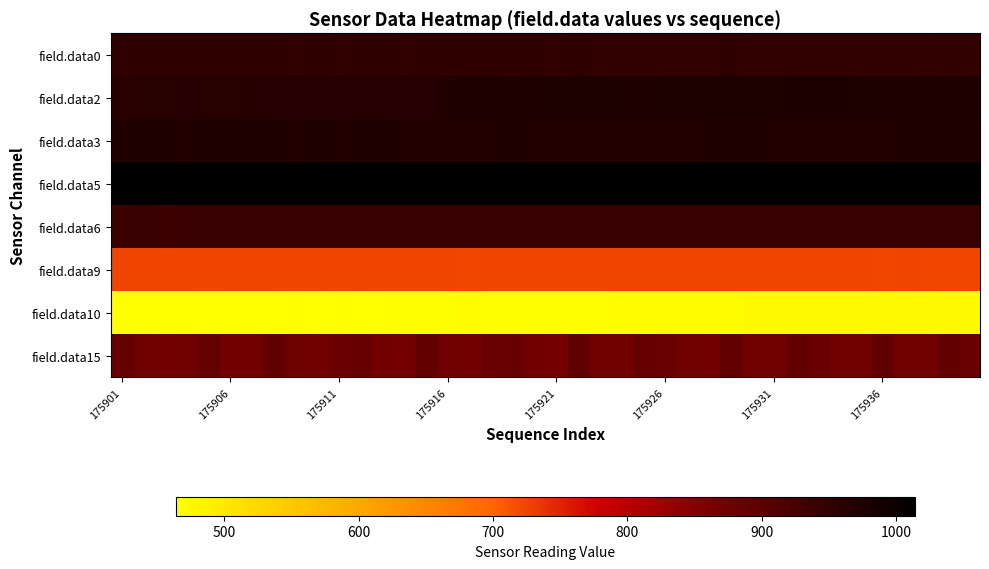

Which label corresponds to the smallest value in the chart?

175901